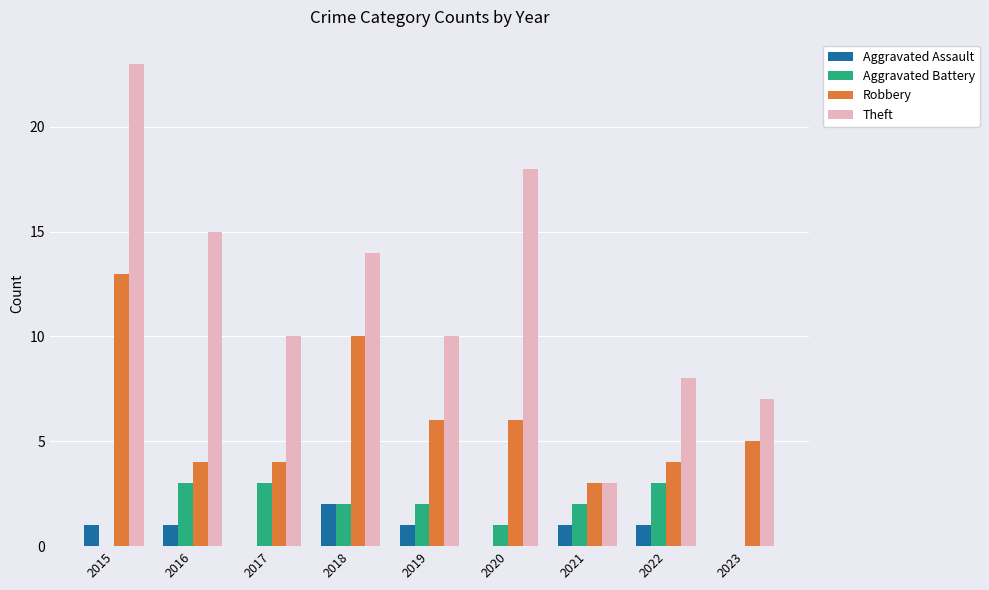

Count the number of data series in this chart.

4